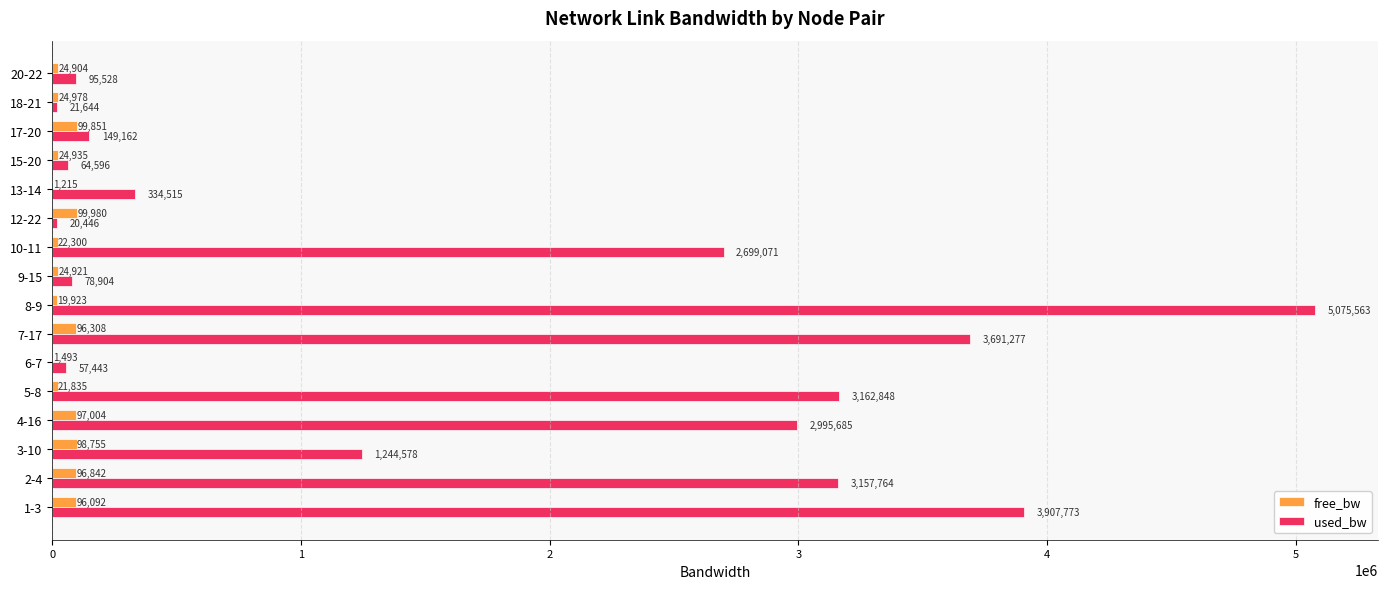

What is the sum of all free_bw values?

851336.0